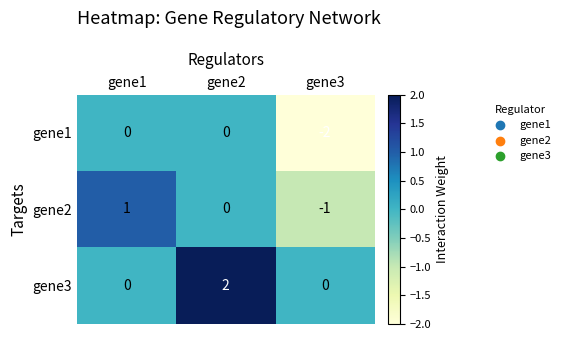

The value of gene3 at gene2 is 3. True or false?

False